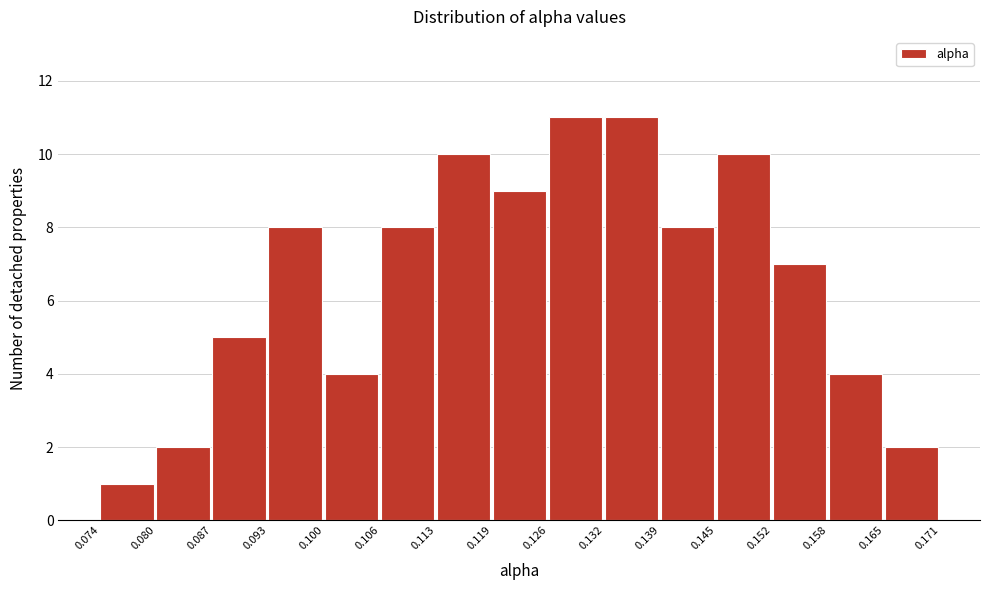

What is the height of the bar covering 0.165 to 0.171 on the x-axis? The values are not printed on the chart, so give them approximately, as read against the axis.

2